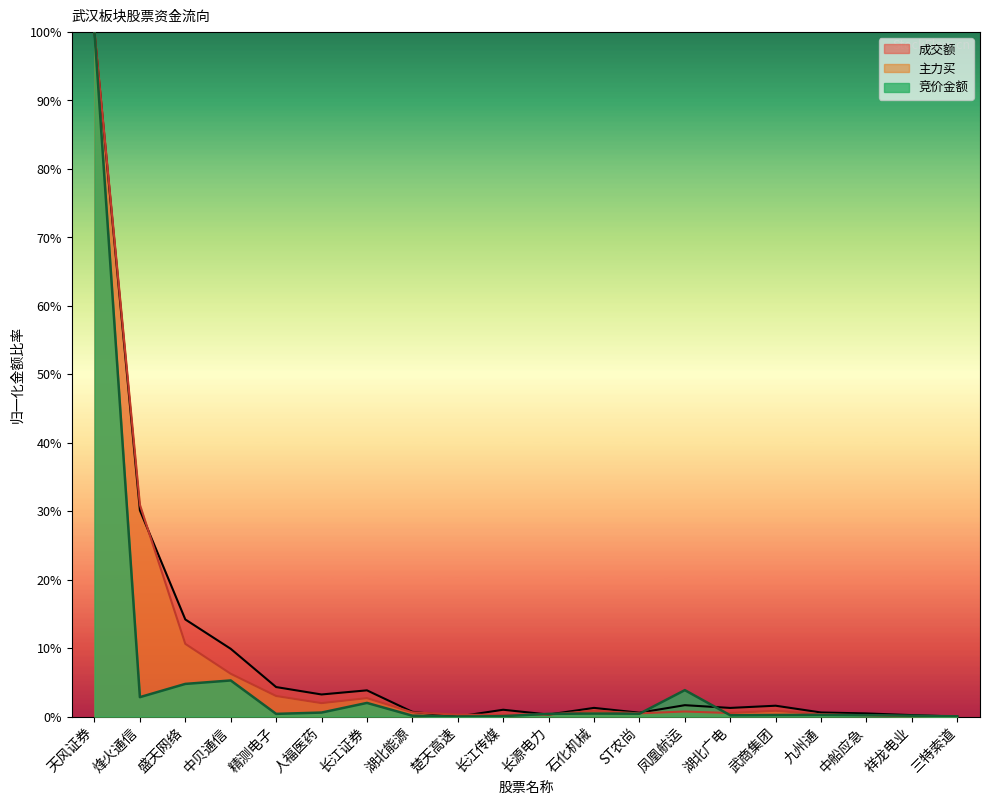

What is the difference between the maximum and minimum values in the 成交额 series?

100.0